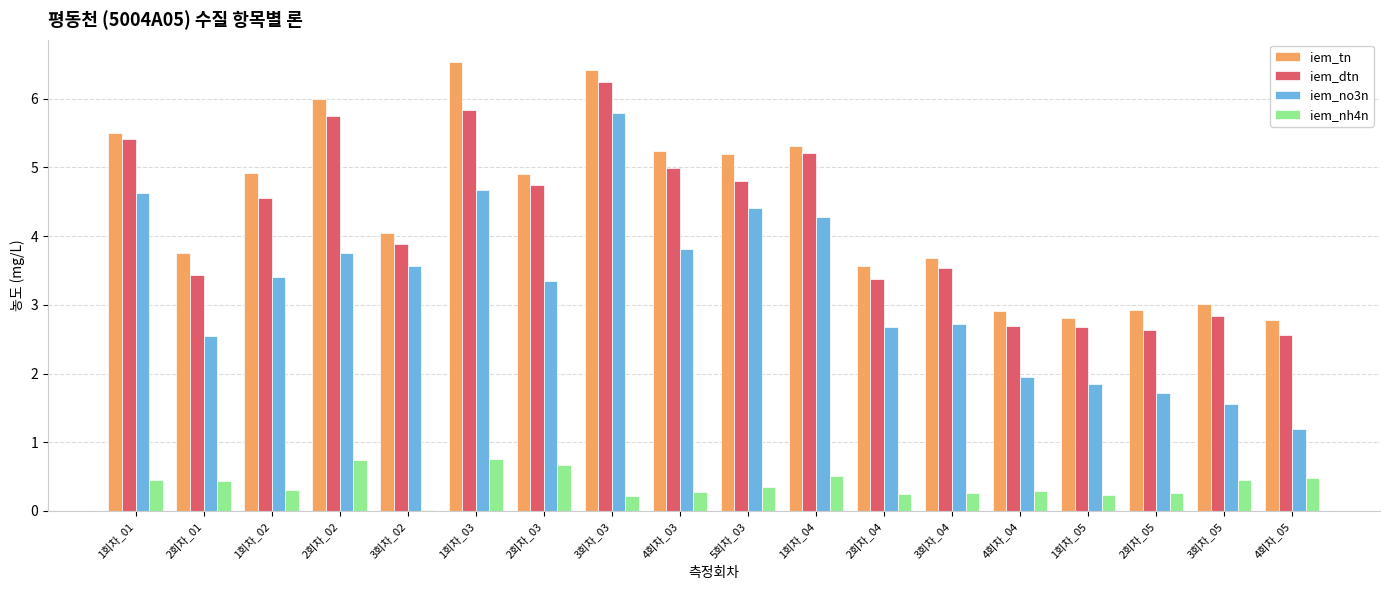

What is the maximum value for iem_tn?

6.5